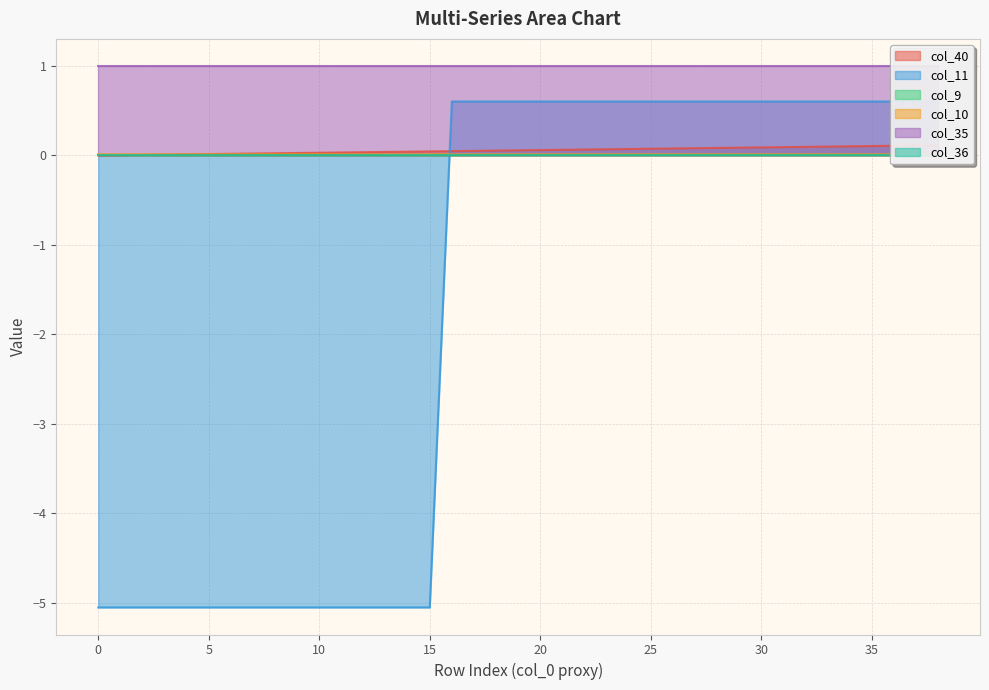

After their last crossing, which series has the higher values: col_40 or col_10?

col_40